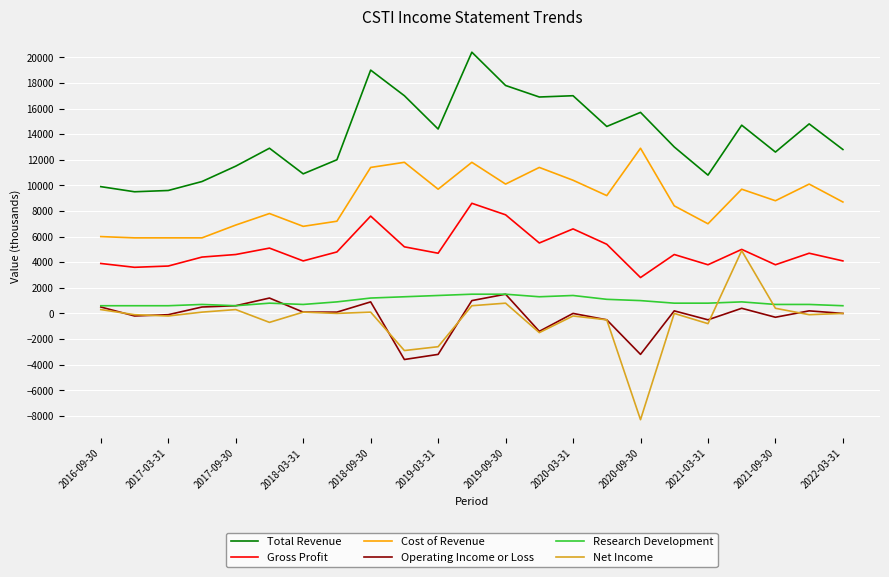

Which series has the widest spread of values?

Net Income